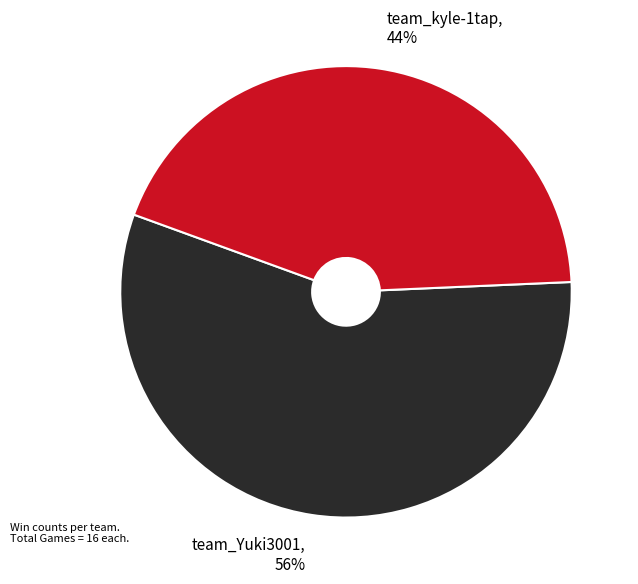

Is there any slice that represents more than half of the pie?

Yes